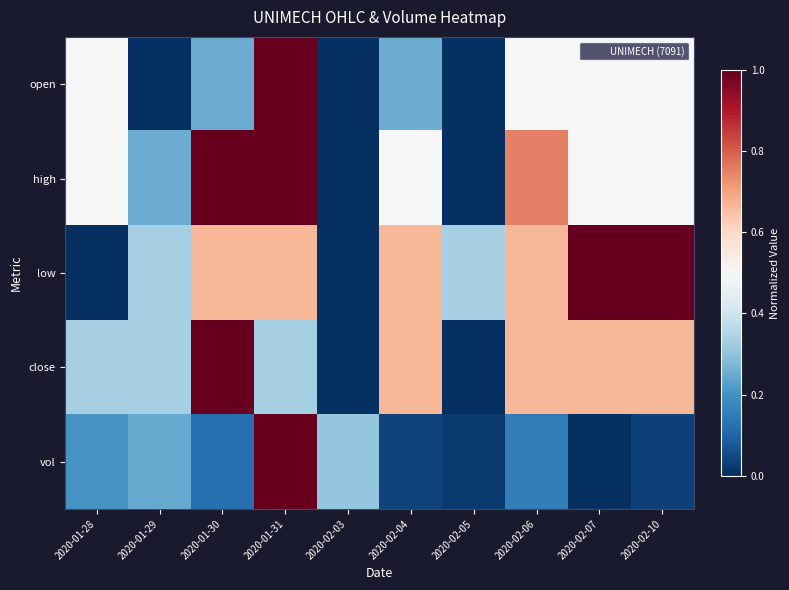

Rank the series by their maximum value, from highest to lowest.

open, high, low, close, vol